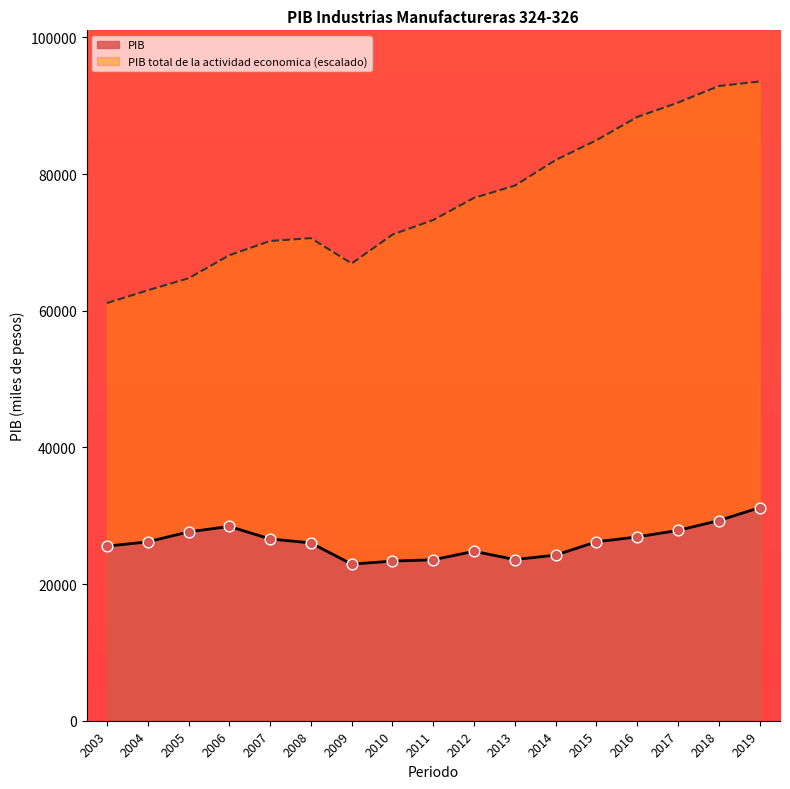

Is the value of PIB at 2013 greater than the value of PIB total de la actividad economica at 2011?

No